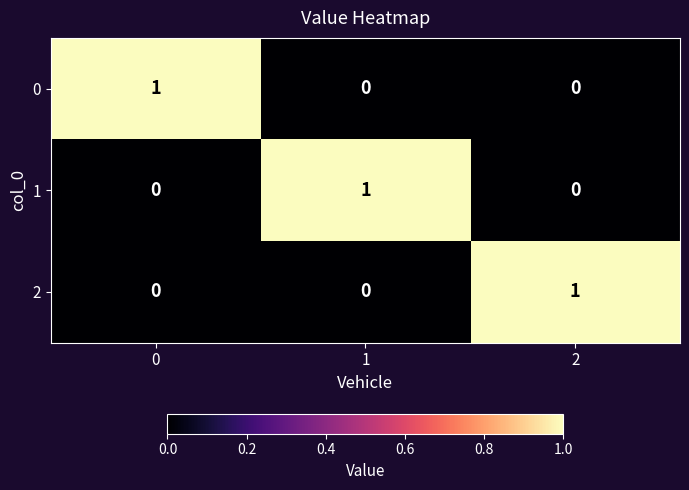

Count the 2 values in the range 0 to 1.

3